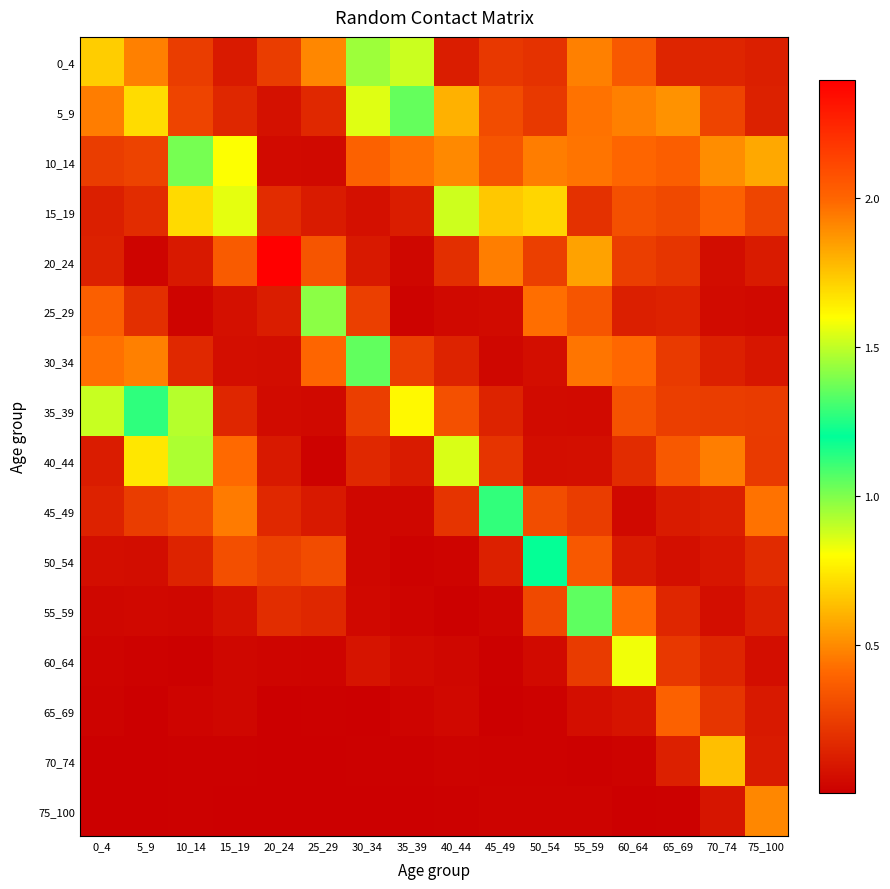

What is the spread (max minus min) of values at 65_69?

0.5